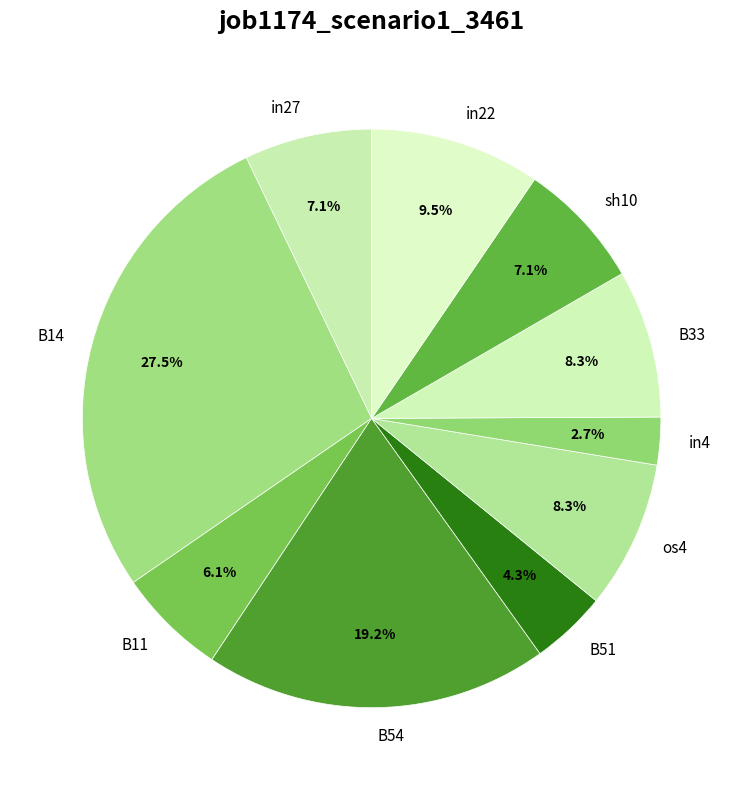

Between in27 and B51, which is larger?

in27